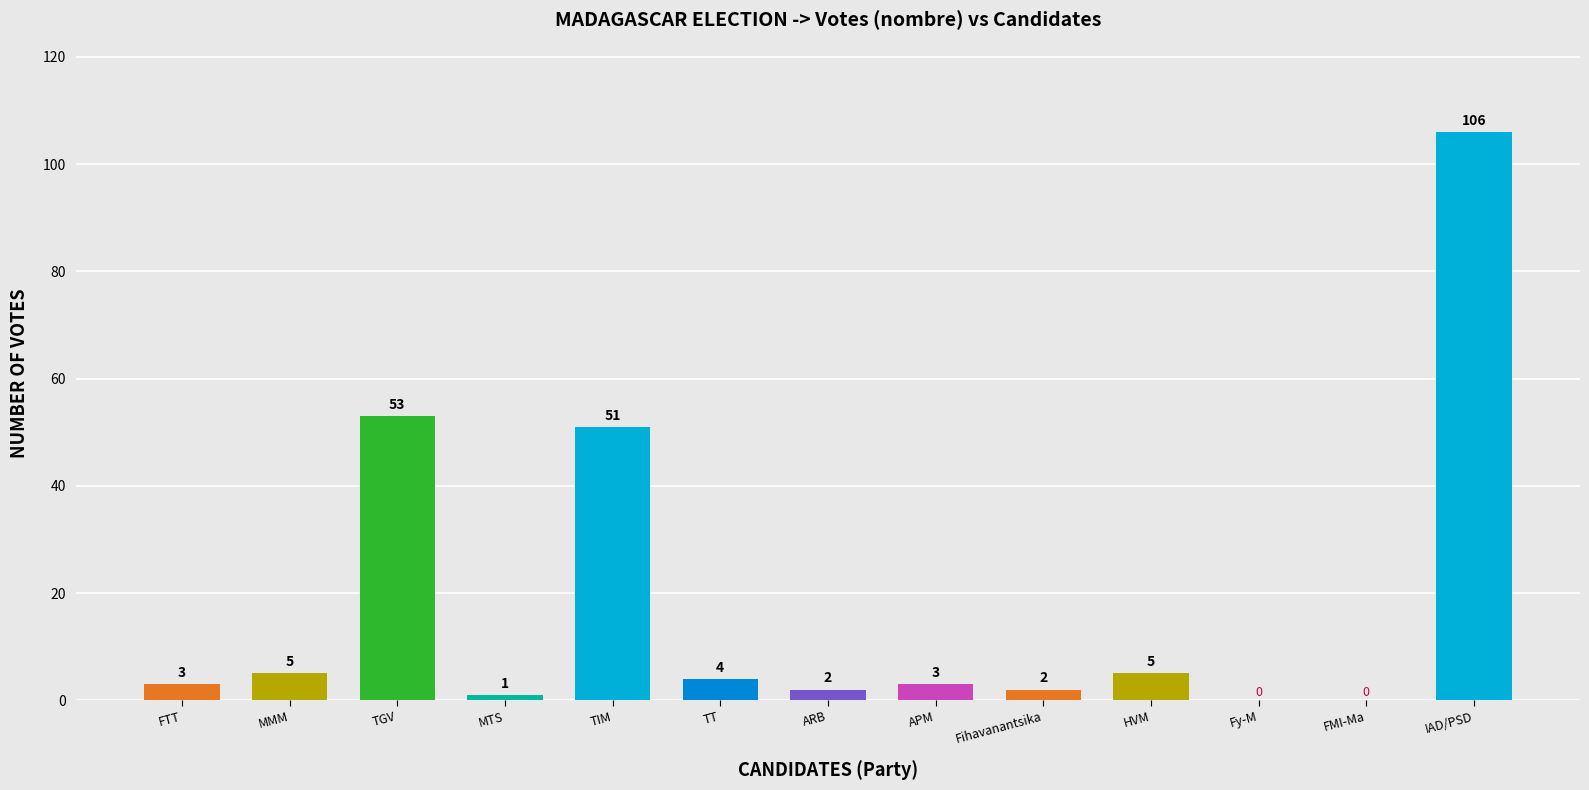

What is the sum of all values?

235